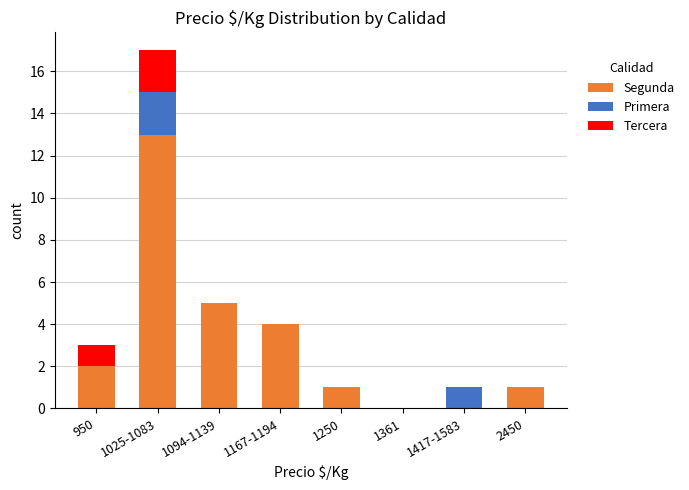

Does the chart contain stacked bars?

Yes